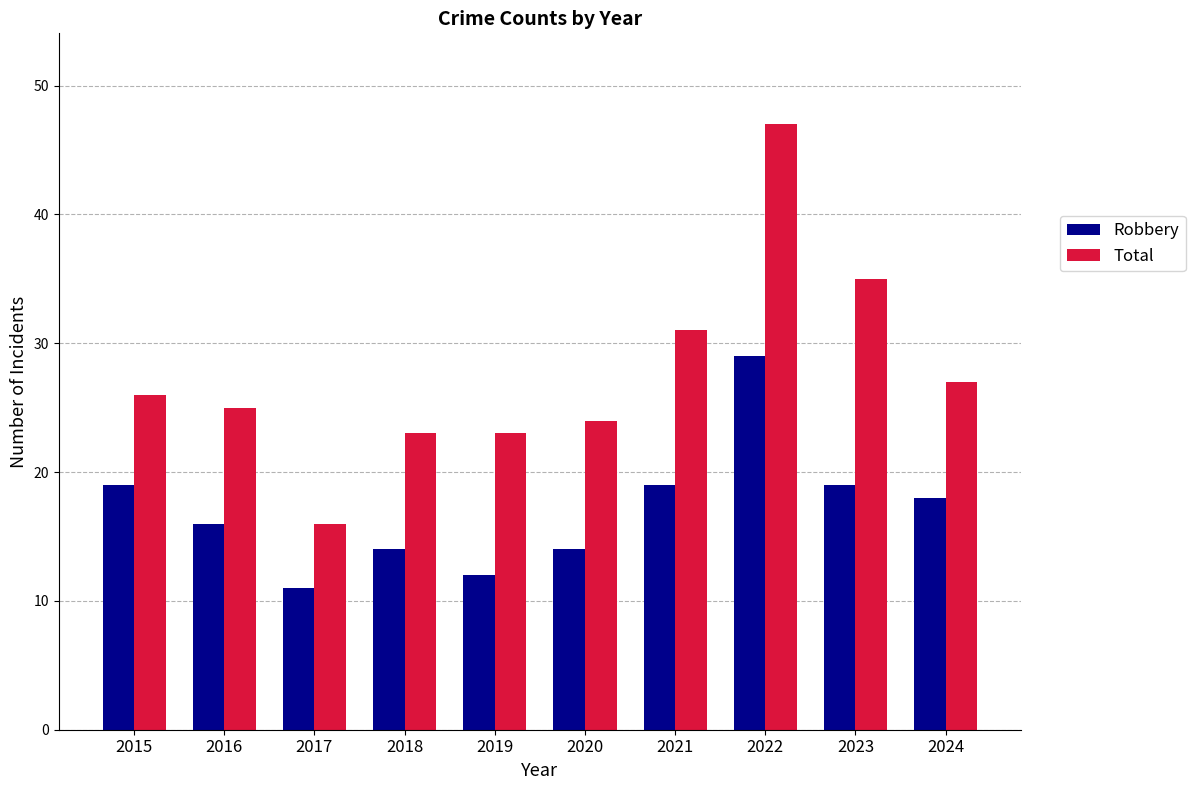

What is the lowest value of the Total series?

16